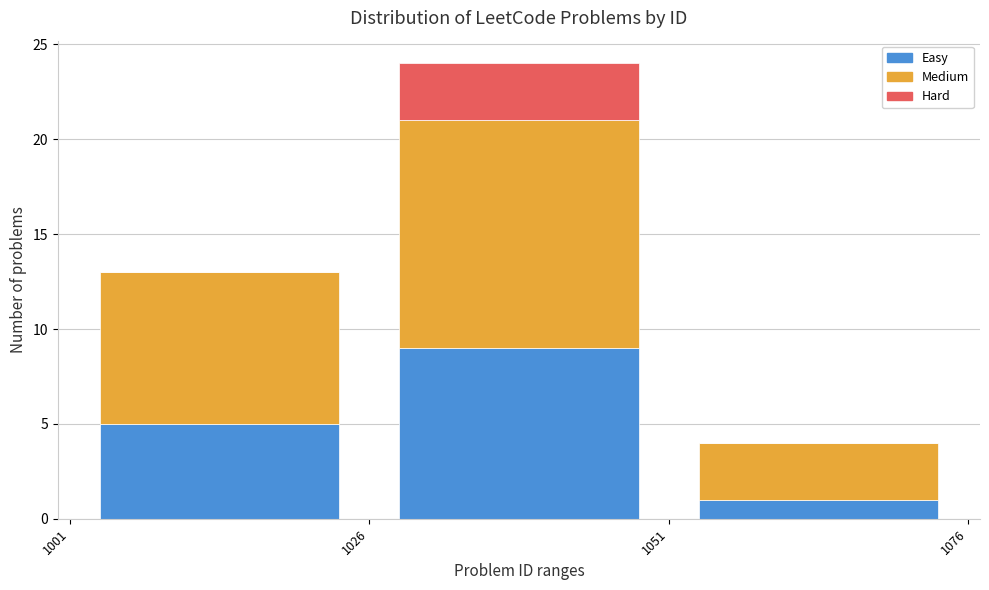

Reading left to right, transcribe this chart: for each stacked bar, give the range it covers on the x-axis and its total height. The values are not printed on the chart, so give them approximately, as read against the axis.

1001 to 1026: 13
1026 to 1051: 24
1051 to 1076: 4